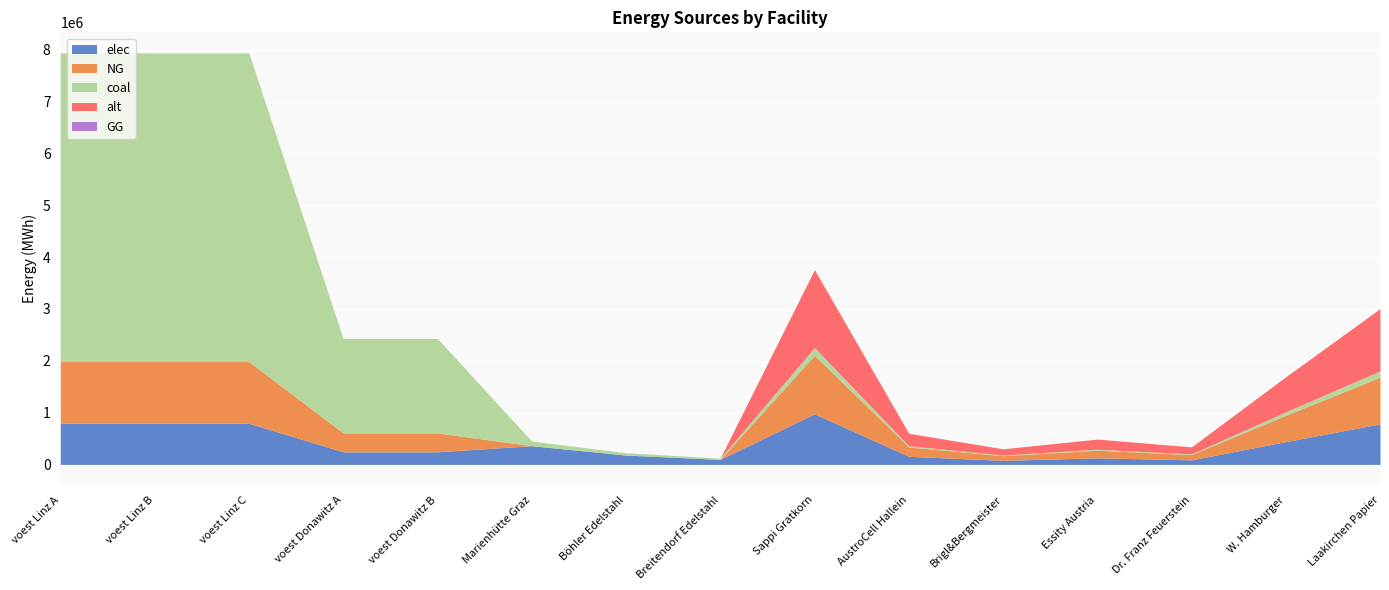

What are all the series names shown in the legend?

elec, NG, coal, alt, GG